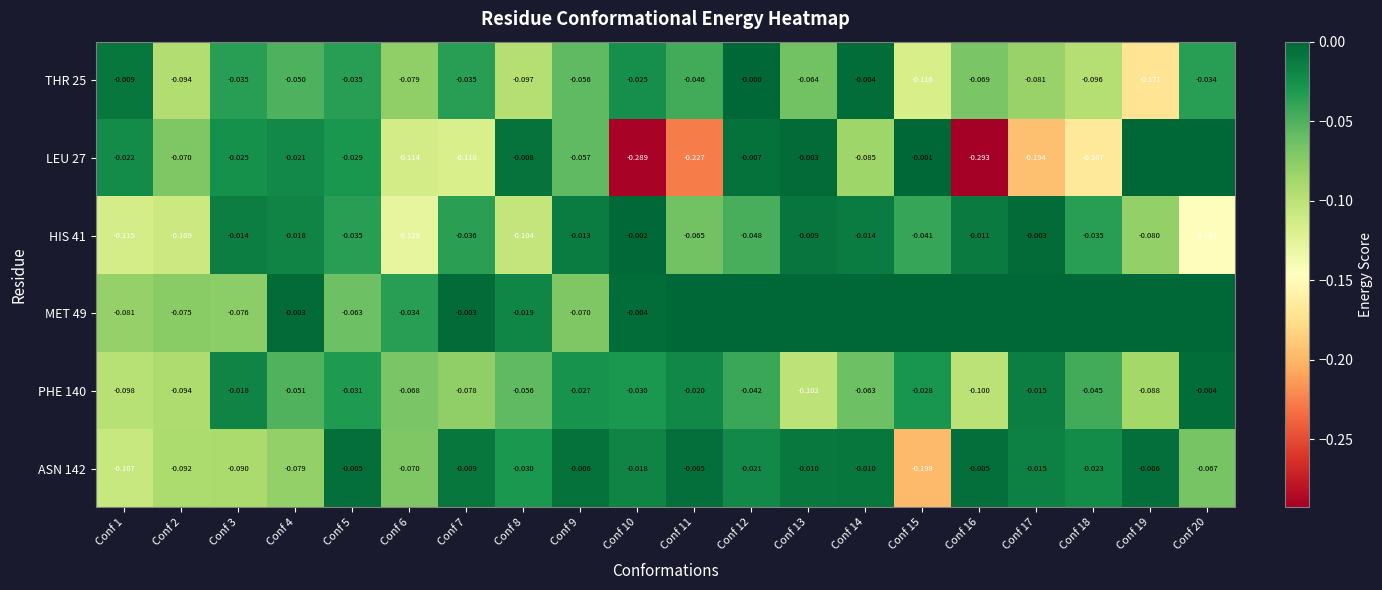

Between Conf 13 and Conf 19, which series saw the biggest shift?

THR 25